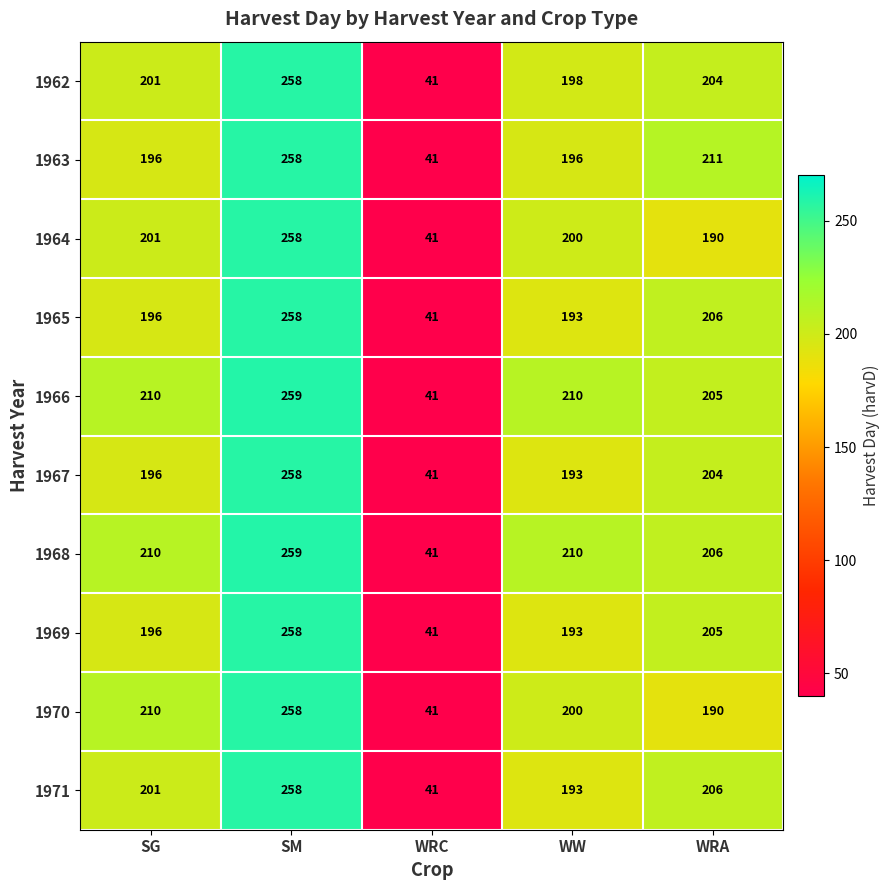

What is the average value of the 1971 series?

180